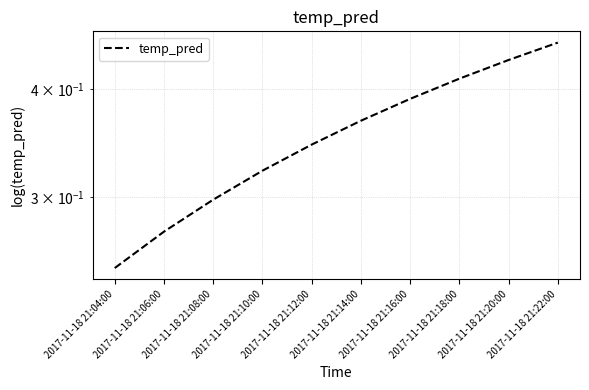

What value does the data have at 2017-11-18 21:20:00?

0.4